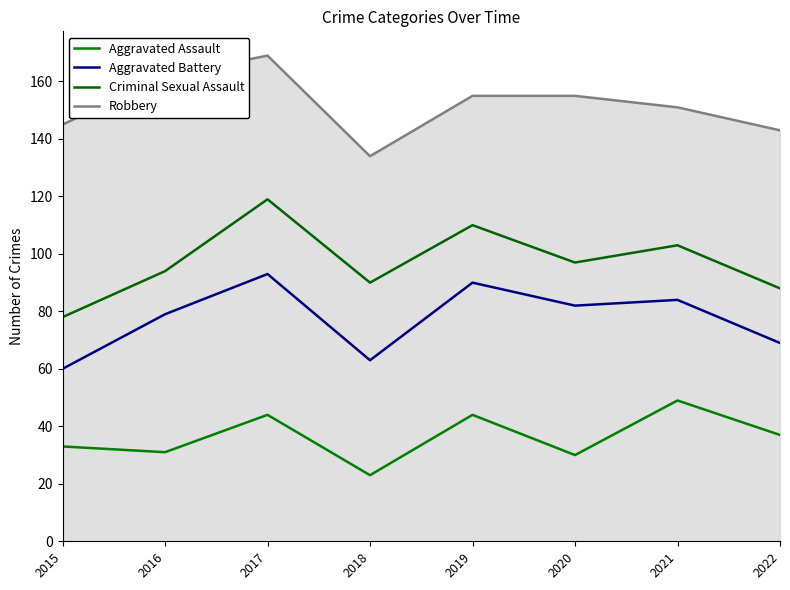

What is the value of the Aggravated Battery point at the 1st from the left?

60